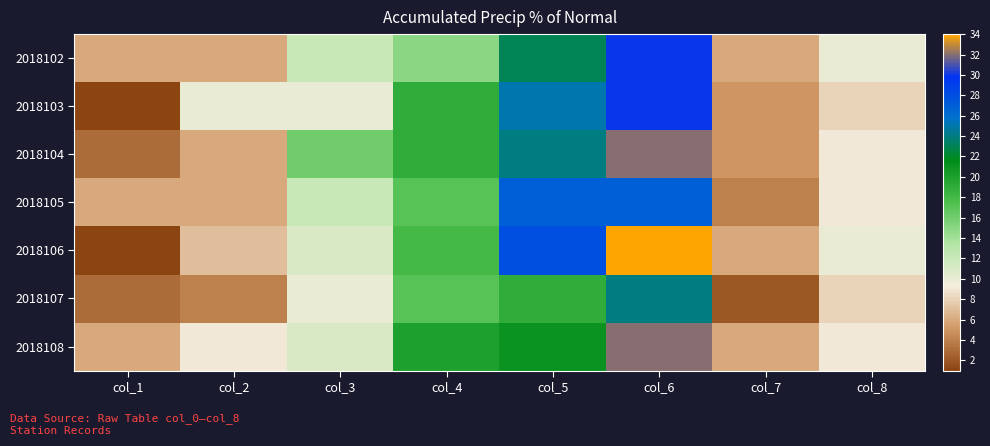

Reading right to left, what are all the values shown in this chart?

2018102: col_8=10	col_7=6	col_6=30	col_5=23	col_4=15	col_3=12	col_2=6	col_1=6
2018103: col_8=8	col_7=5	col_6=30	col_5=25	col_4=19	col_3=10	col_2=10	col_1=1
2018104: col_8=9	col_7=5	col_6=32	col_5=24	col_4=19	col_3=16	col_2=6	col_1=3
2018105: col_8=9	col_7=4	col_6=27	col_5=27	col_4=17	col_3=12	col_2=6	col_1=6
2018106: col_8=10	col_7=6	col_6=34	col_5=28	col_4=18	col_3=11	col_2=7	col_1=1
2018107: col_8=8	col_7=2	col_6=24	col_5=19	col_4=17	col_3=10	col_2=4	col_1=3
2018108: col_8=9	col_7=6	col_6=32	col_5=21	col_4=20	col_3=11	col_2=9	col_1=6